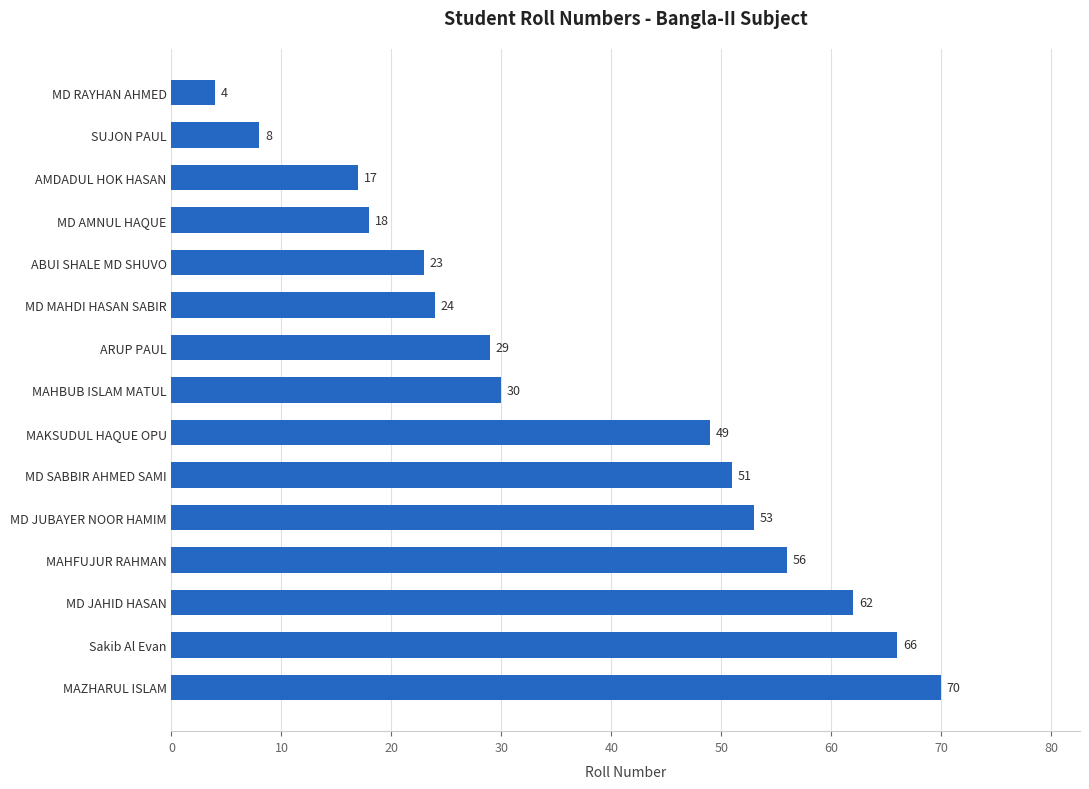

What is the change in value from Sakib Al Evan to MD RAYHAN AHMED?

-62